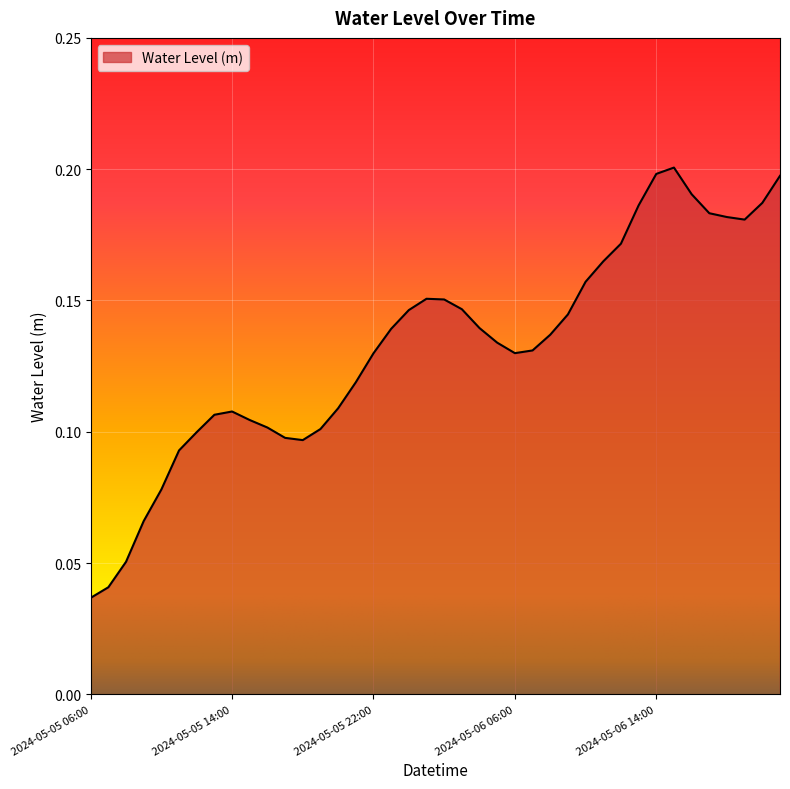

Count the number of categories in the chart.

40